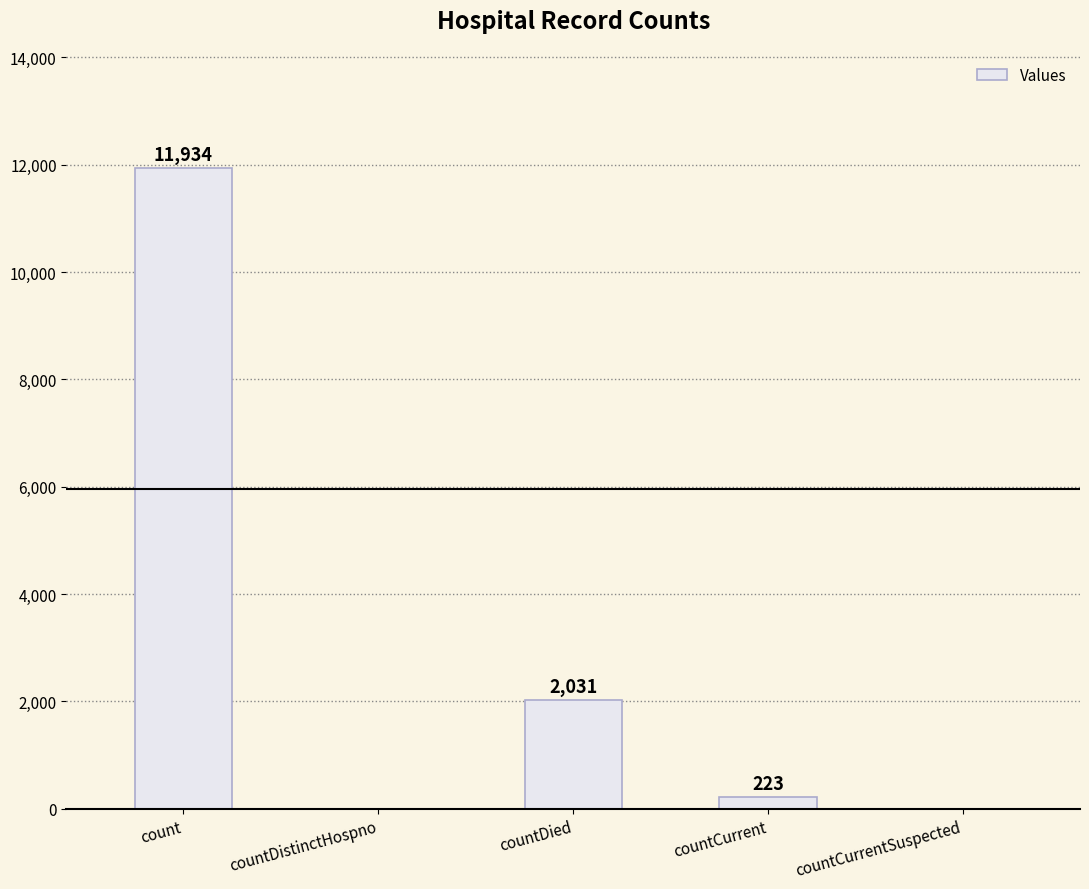

How many positive values are there?

3